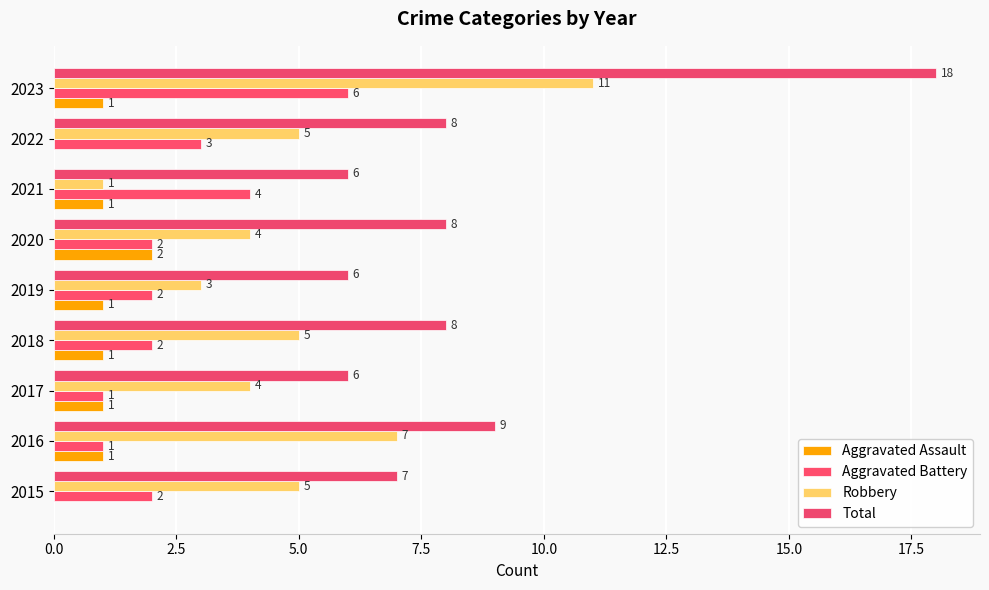

Count the number of categories in the chart.

9